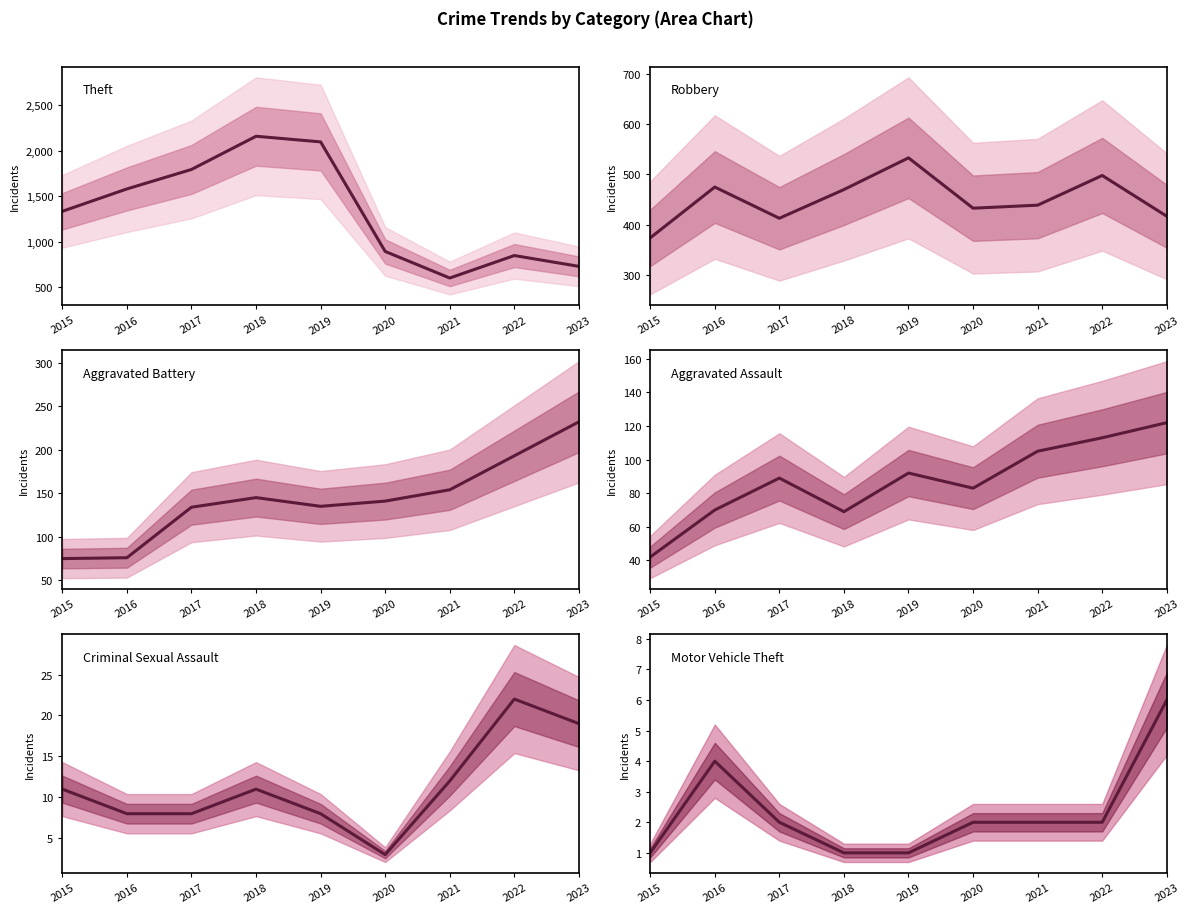

What is the sum of all Criminal Sexual Assault values?

102